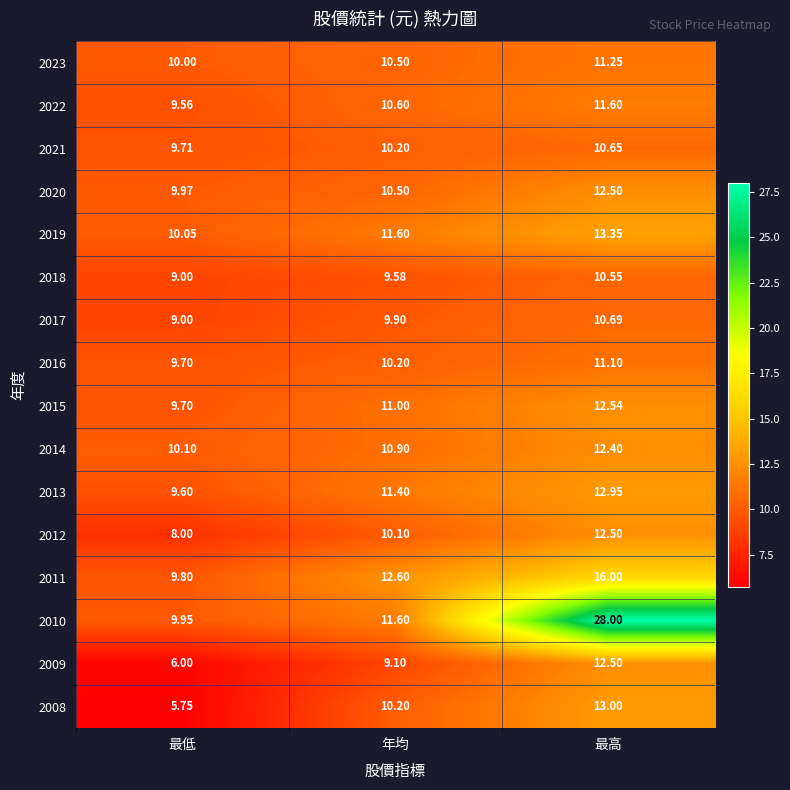

Where does the 2020 series first go above 10?

年均